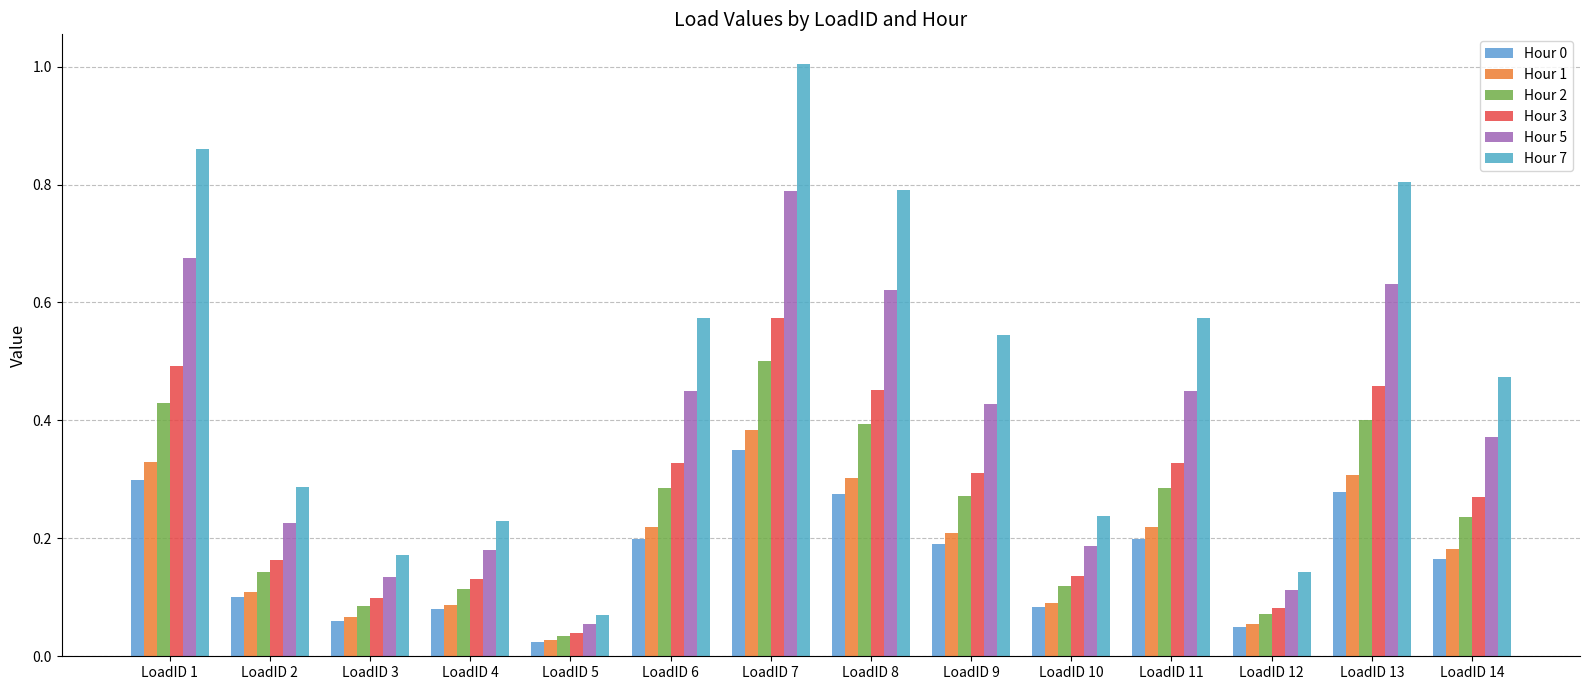

Rank the series at LoadID 13 from lowest to highest value.

Hour 0, Hour 1, Hour 2, Hour 3, Hour 5, Hour 7